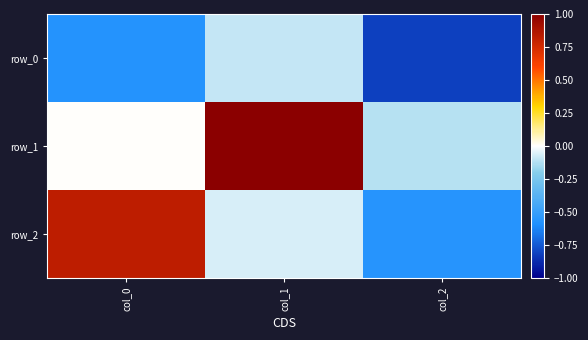

Which category has the lowest value in the row_1 series?

col_2